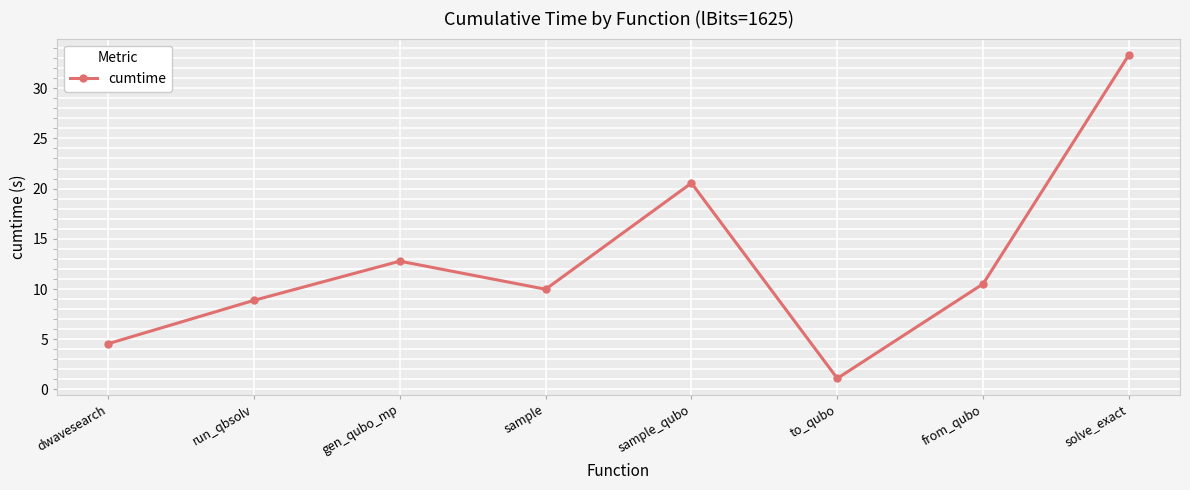

Reading right to left, extract all data points from this chart.

solve_exact=33.3	from_qubo=10.5	to_qubo=1.1	sample_qubo=20.6	sample=10.0	gen_qubo_mp=12.8	run_qbsolv=8.9	dwavesearch=4.6